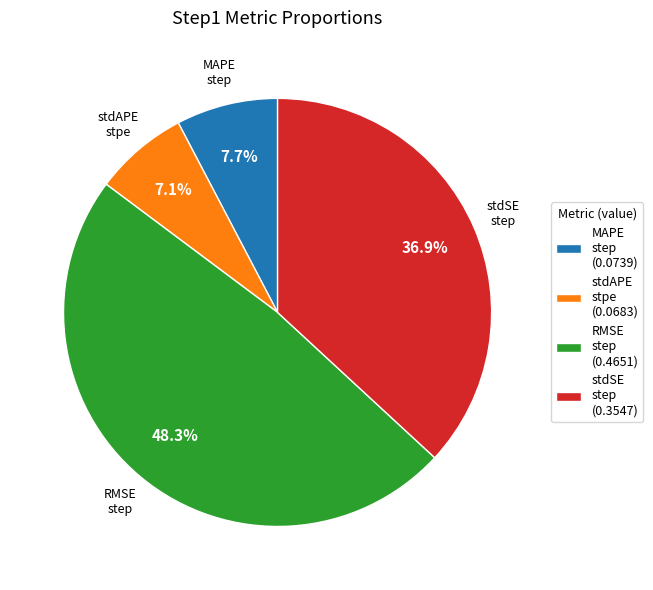

Is there any slice that represents more than half of the pie?

No